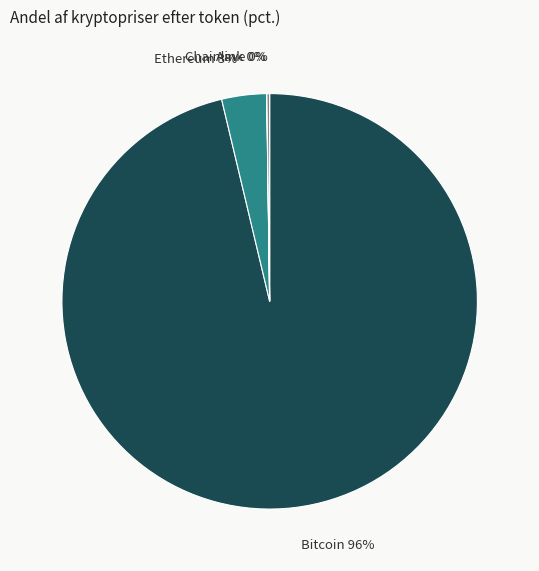

Is there a majority slice in this chart?

Yes